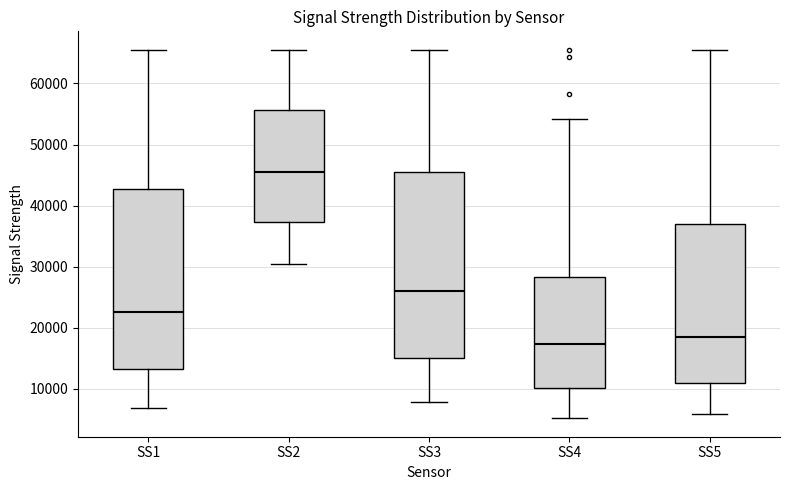

Reading left to right, transcribe this box plot: for each box, give where its median line is, the range the box spans, and where its two whiskers end, as read against the y-axis. The values are not printed on the chart, so give them approximately, as read against the axis.

SS1: median 23000, box 13000 to 43000, whiskers 7000 to 66000
SS2: median 46000, box 37000 to 56000, whiskers 30000 to 66000
SS3: median 26000, box 15000 to 46000, whiskers 8000 to 66000
SS4: median 17000, box 10000 to 28000, whiskers 5000 to 54000
SS5: median 19000, box 11000 to 37000, whiskers 6000 to 66000